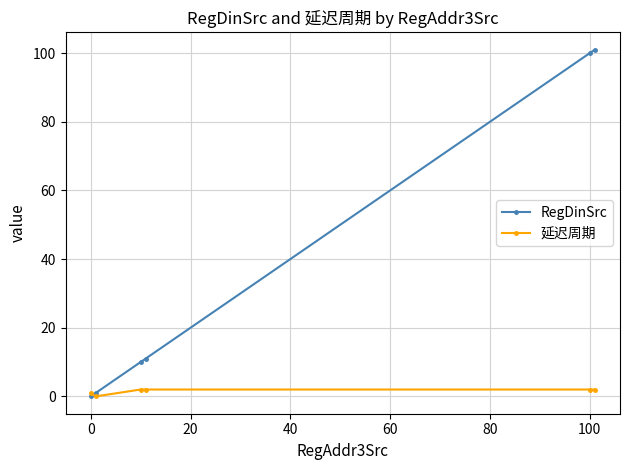

In 延迟周期, how many points are lower than both neighbors (excluding endpoints)?

1